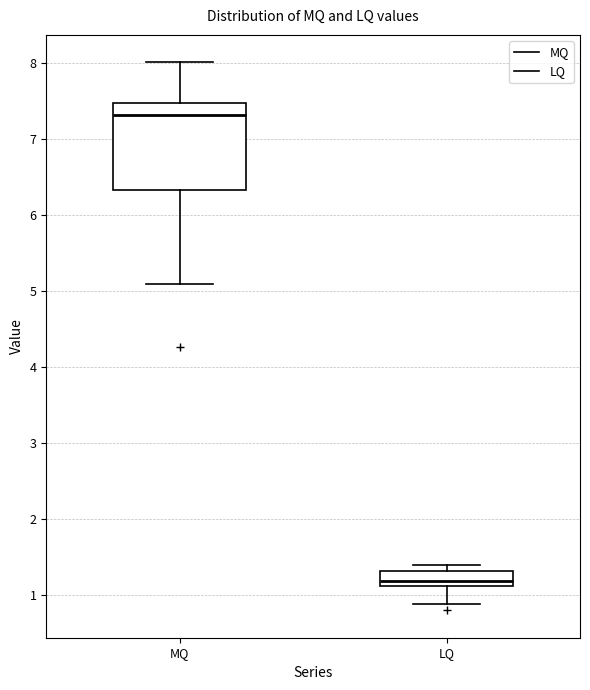

Comparing the boxes themselves (not the whiskers), which one is the tallest?

MQ